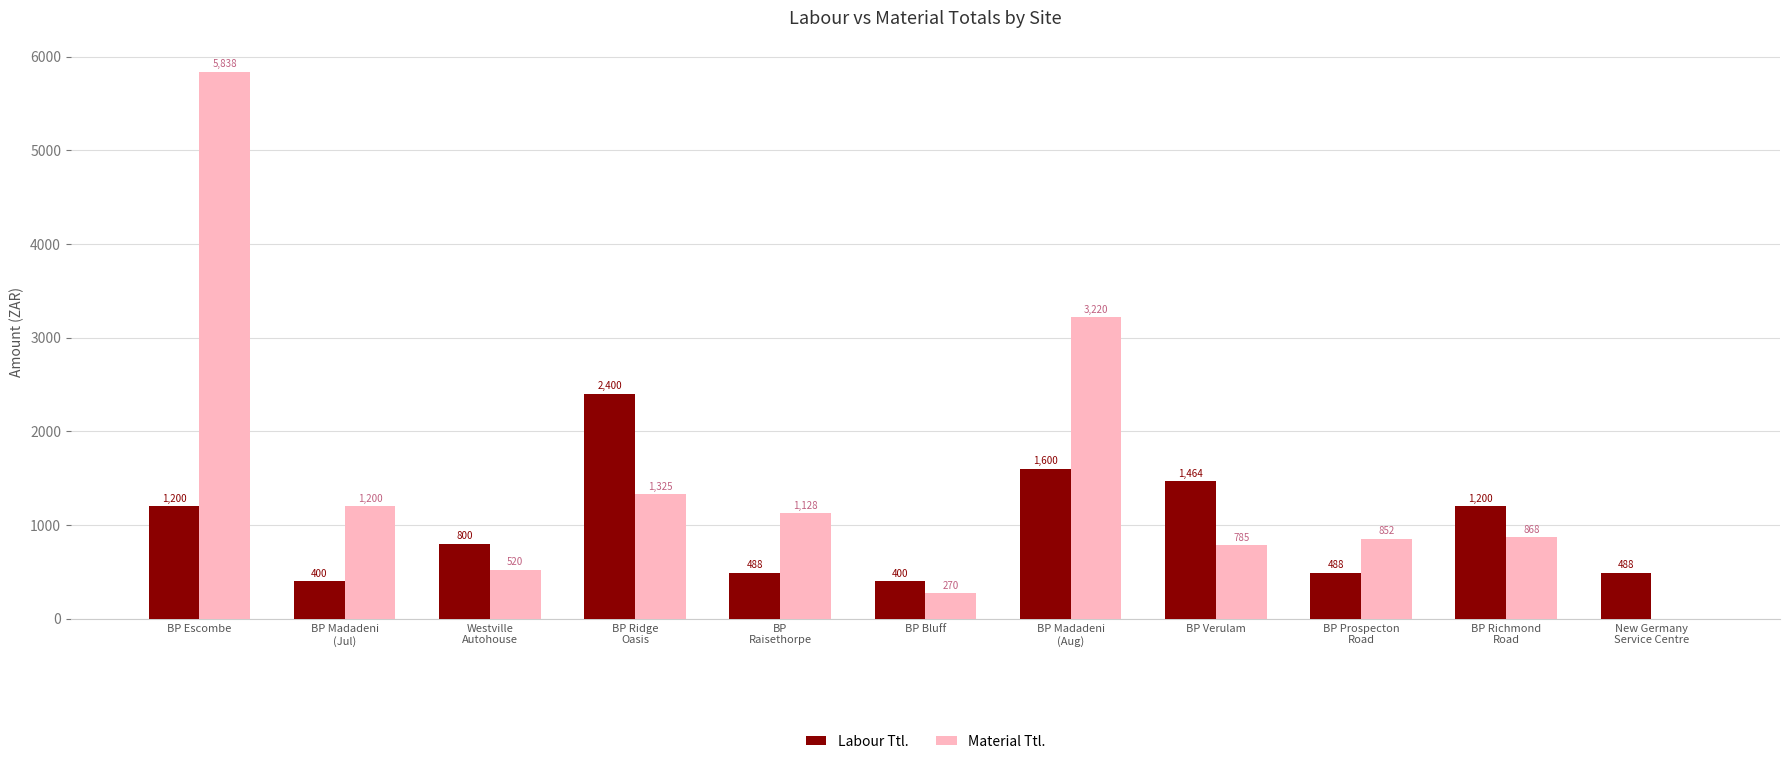

What is the sum of all Labour Ttl. values?

10928.0